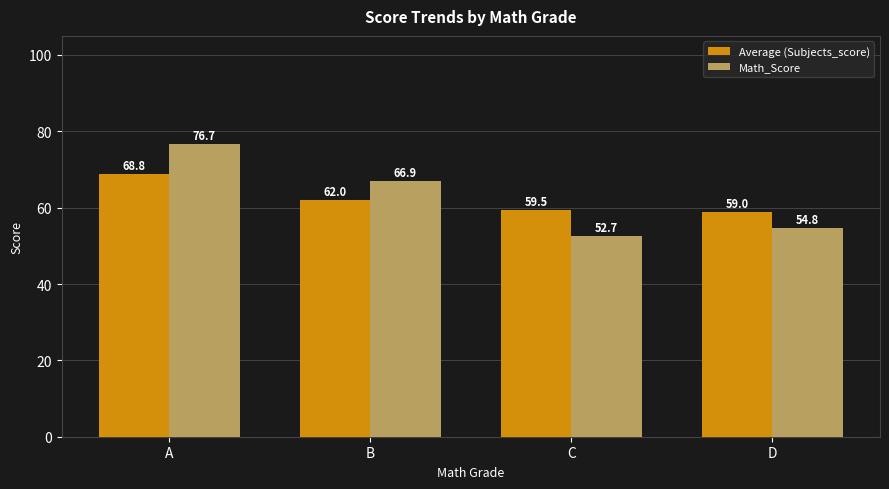

At which label does Average (Subjects_score) reach its peak?

A